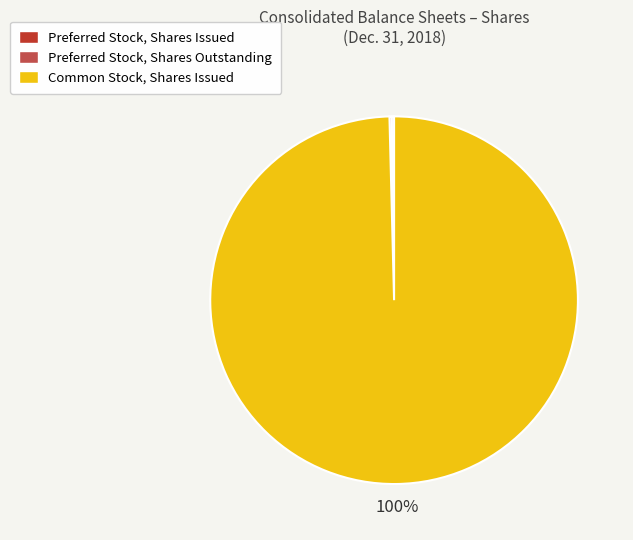

Which slice is the largest?

Common Stock, Shares Issued